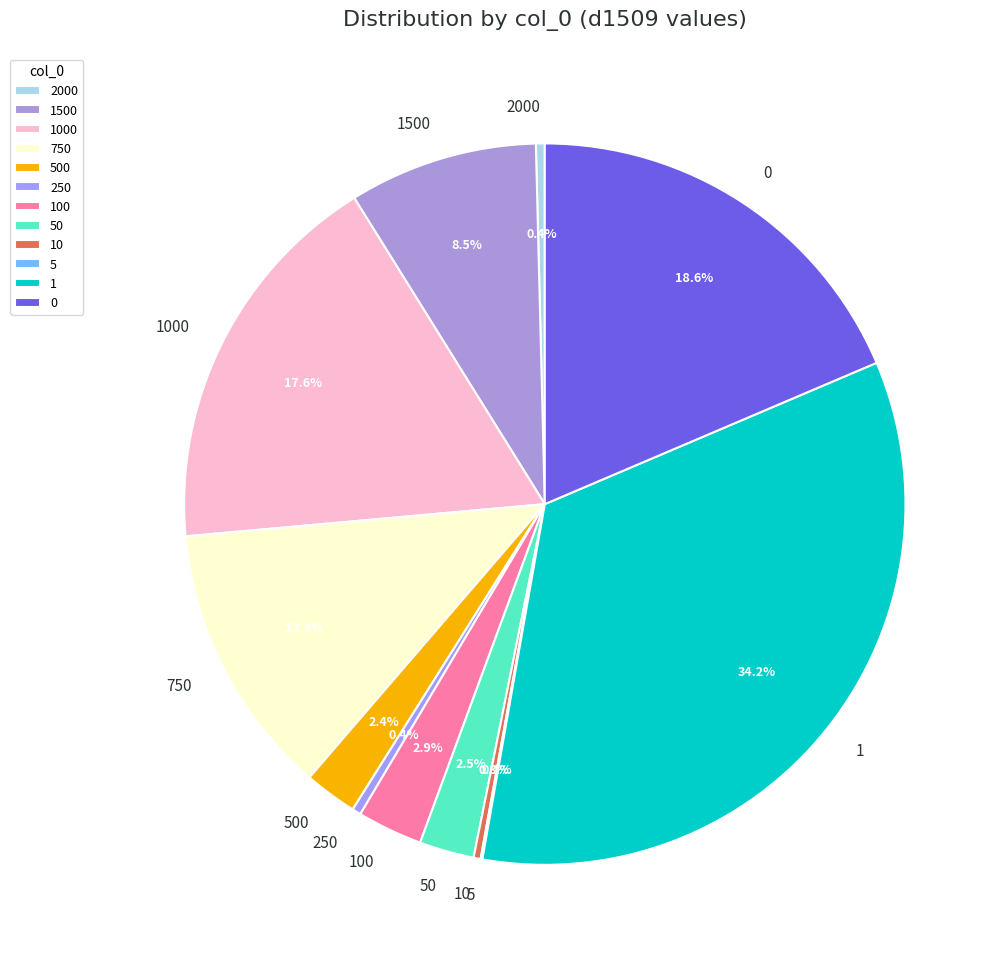

Does any single category account for the majority?

No